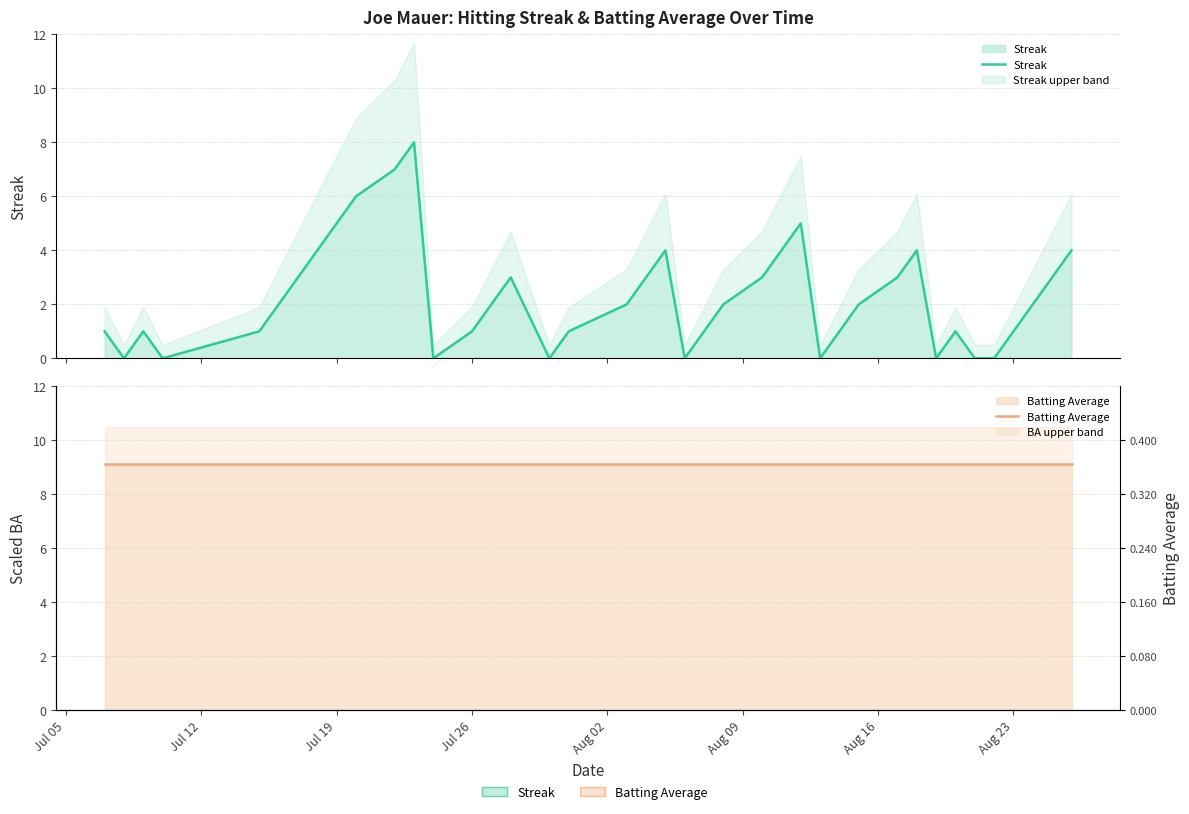

What is the value of the Batting Average point at the 7th from the left?

9.1